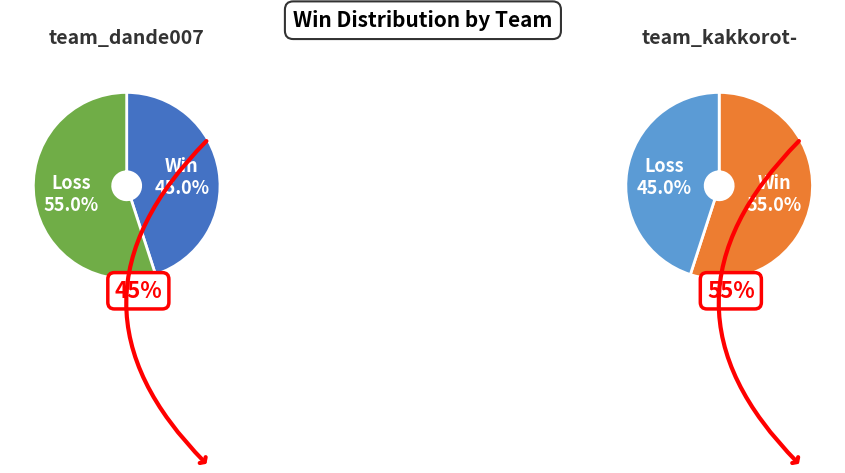

True or false: team_dande007 accounts for 34% of the total.

False